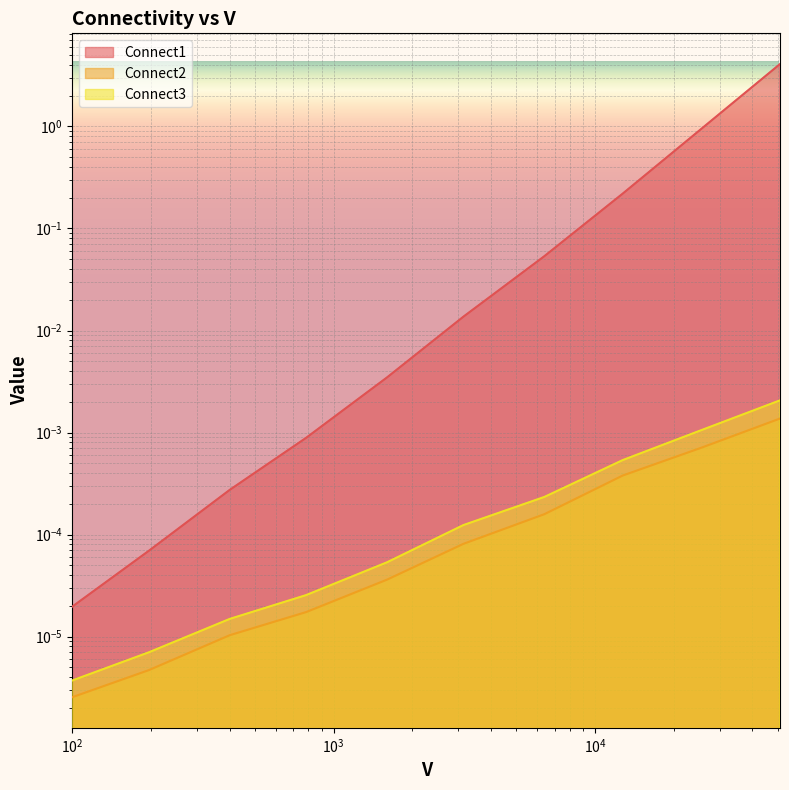

Which category has the highest value across all series?

51076